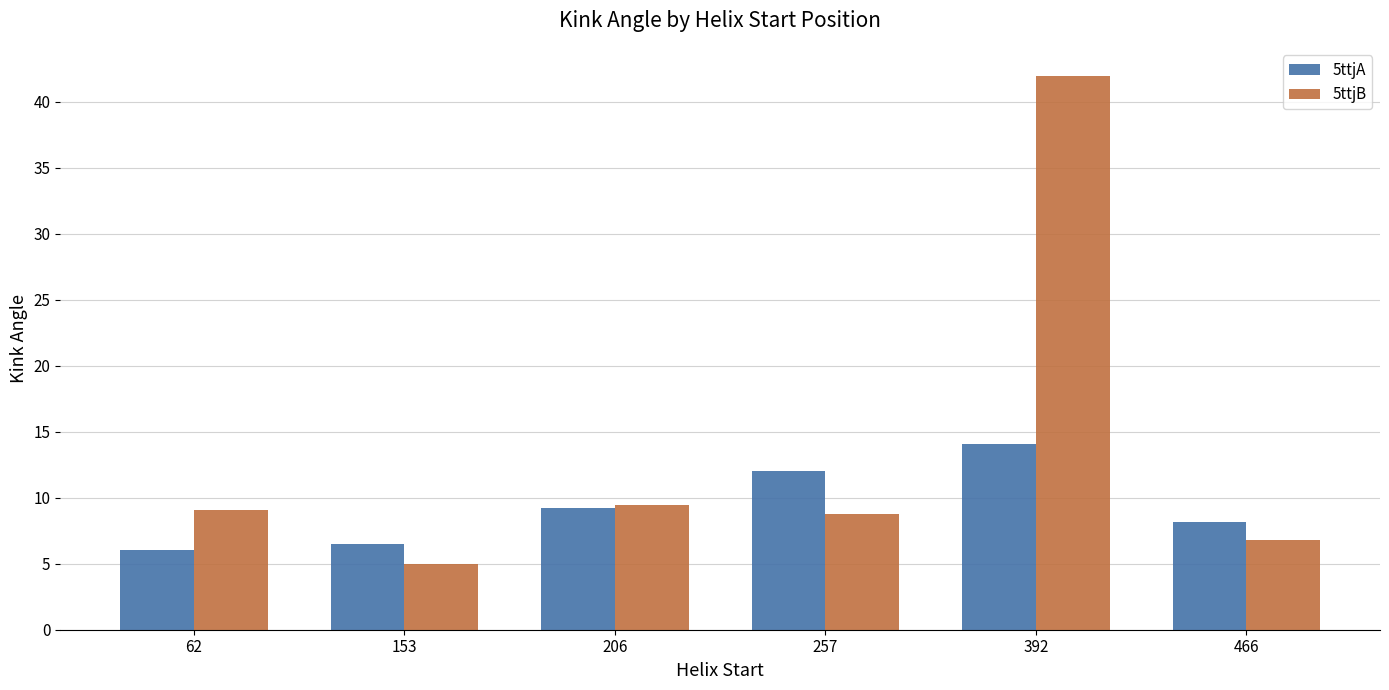

Which series has the largest range (max minus min)?

5ttjB